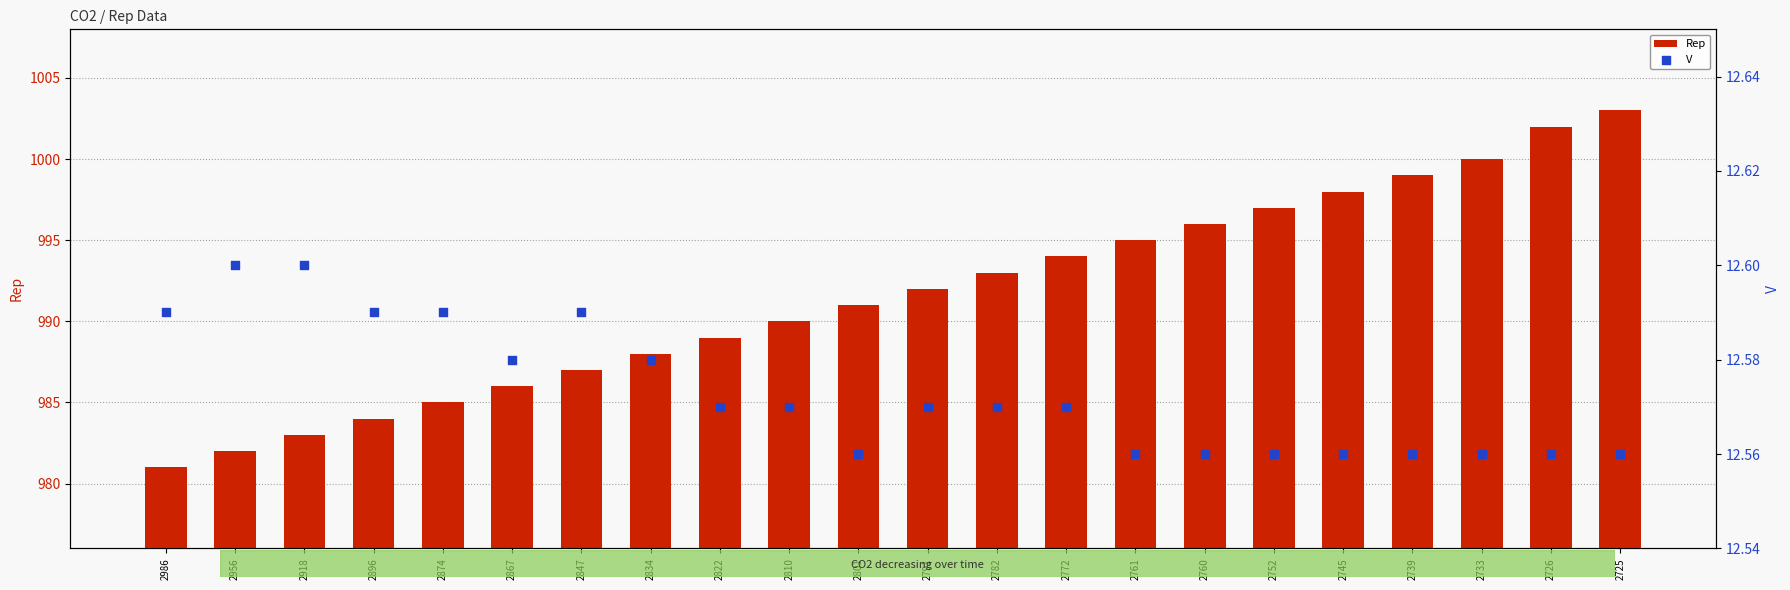

What are all the series names shown in the legend?

Rep, V